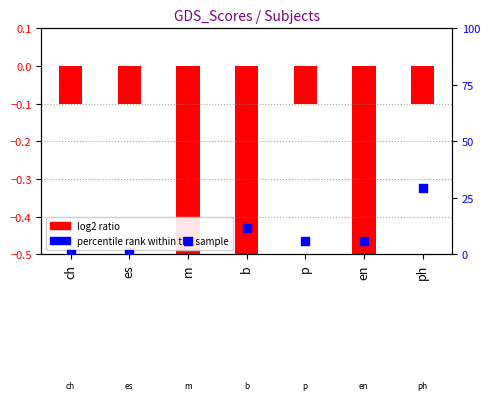

Which has a higher value, ch or p?

p